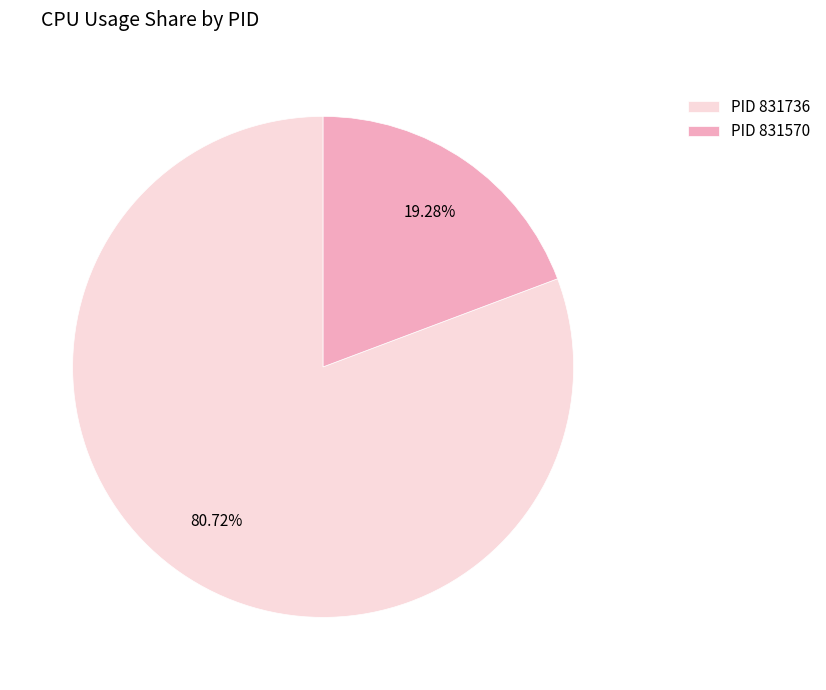

Between PID 831570 and PID 831736, which is larger?

PID 831736